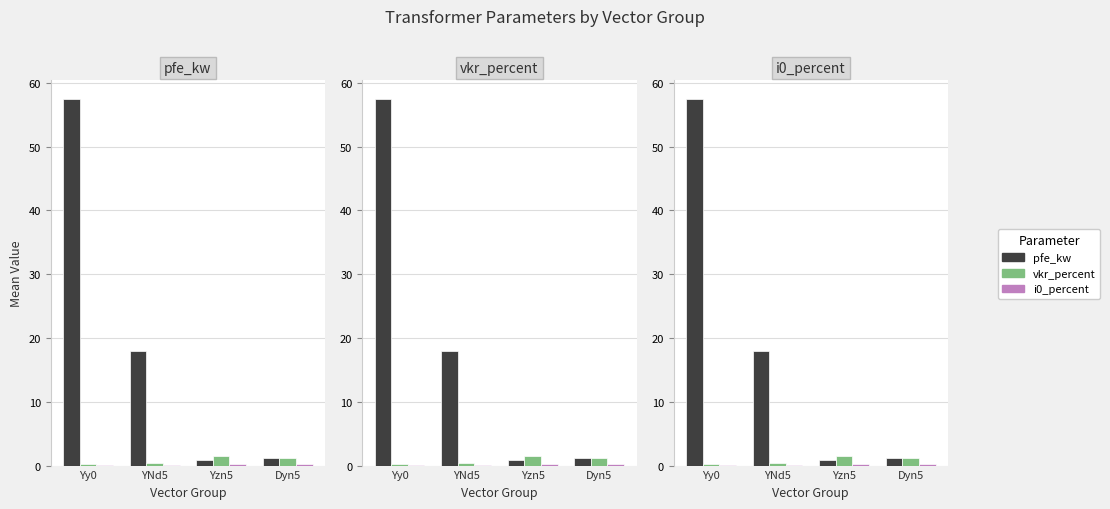

Reading left to right, extract all data points from this chart.

pfe_kw: 57.5	18.0	0.8	1.1
vkr_percent: 0.3	0.4	1.4	1.2
i0_percent: 0.1	0.1	0.3	0.3